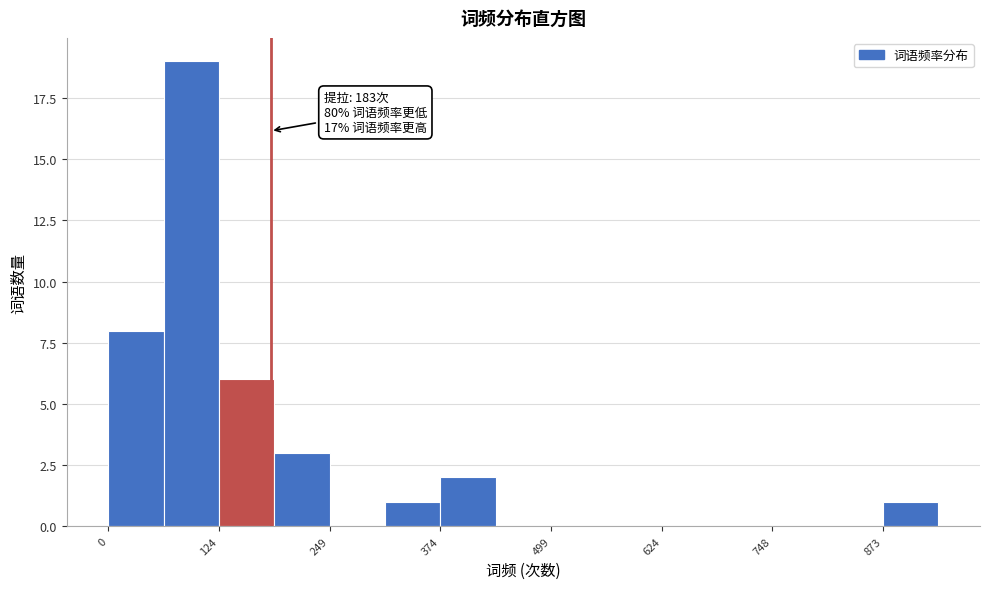

Around what value on the x-axis is the tallest bar? Give the approximate position of its centre, as read against the axis.

100